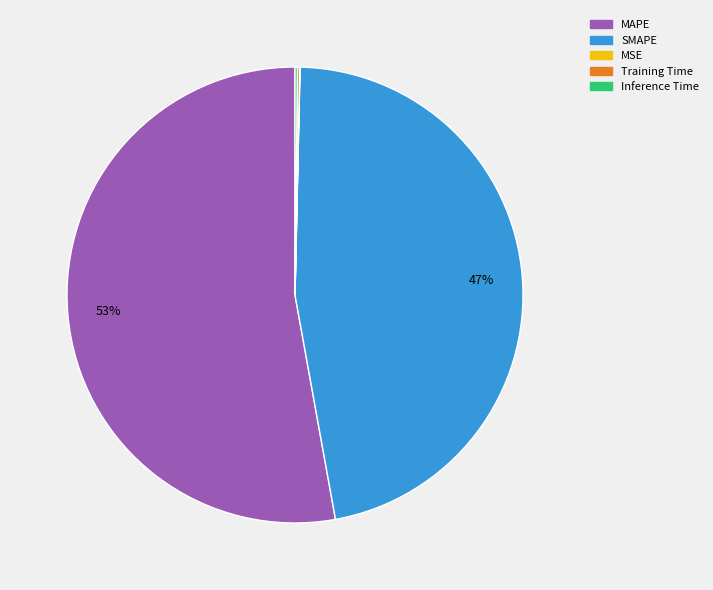

Is it true that SMAPE is 47% of the pie?

True